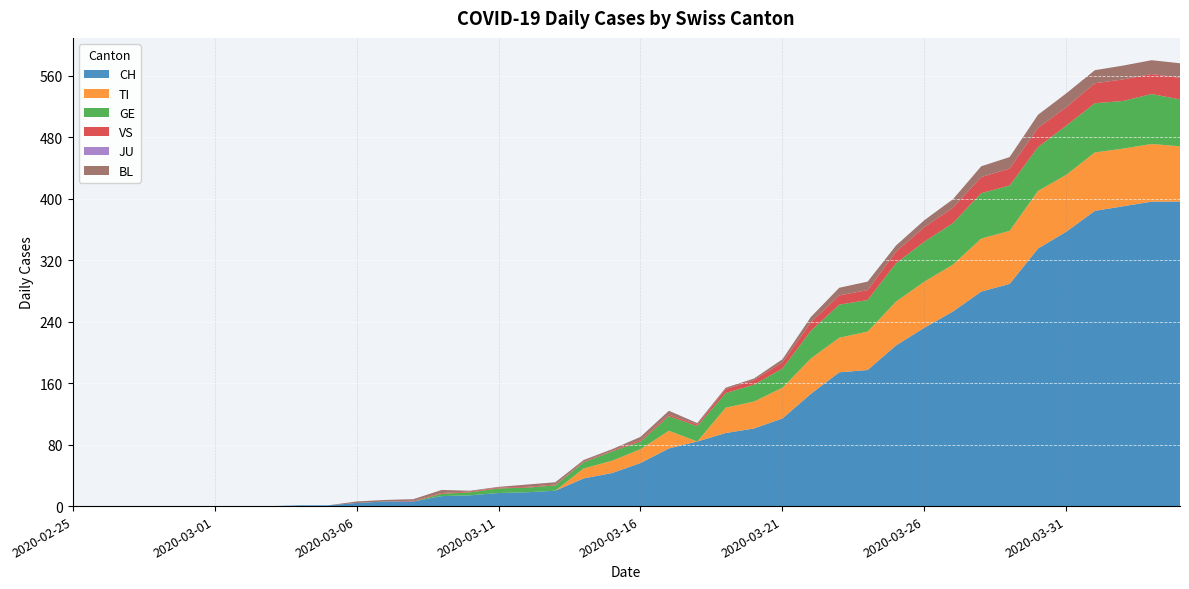

Reading left to right, extract all data points from this chart.

CH: 0	0	0	0	0	0	0	0	1	1	4	6	6	13	14	17	18	20	36	43	56	75	84	95	101	114	146	174	177	209	232	253	279	289	335	357	384	390	396	396
TI: 0	0	0	0	0	0	0	0	0	0	0	0	0	0	0	0	0	0	13	16	18	23	0	33	35	40	46	45	50	57	60	61	69	69	75	74	76	75	75	72
GE: 0	0	0	0	0	0	0	0	0	0	0	0	0	3	4	6	6	7	8	12	10	19	20	19	22	25	36	43	41	50	52	54	59	59	57	64	64	62	65	61
VS: 0	0	0	0	0	0	0	0	0	0	0	0	1	1	1	1	1	1	1	1	2	2	2	5	6	8	11	12	13	15	19	20	21	22	25	24	26	28	26	28
JU: 0	0	0	0	0	0	0	0	0	0	0	0	0	0	0	0	0	0	0	0	0	0	0	0	0	0	0	0	0	0	0	0	0	0	0	0	0	0	0	0
BL: 0	0	0	0	0	0	0	0	0	0	2	2	2	4	1	1	3	3	2	2	4	5	2	2	2	4	7	10	11	8	9	11	14	15	17	18	17	18	18	19